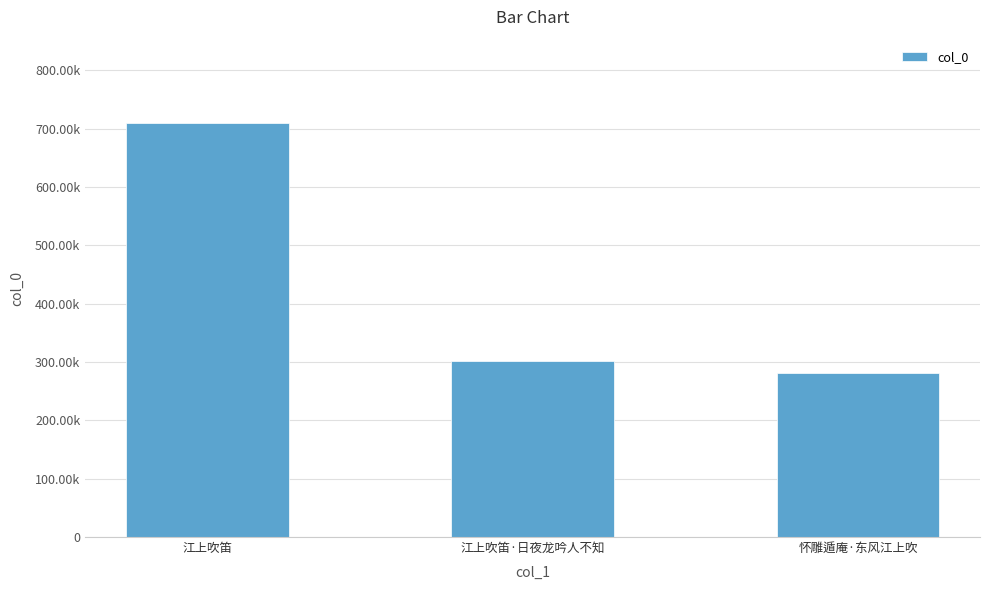

What is the greatest value displayed?

710247